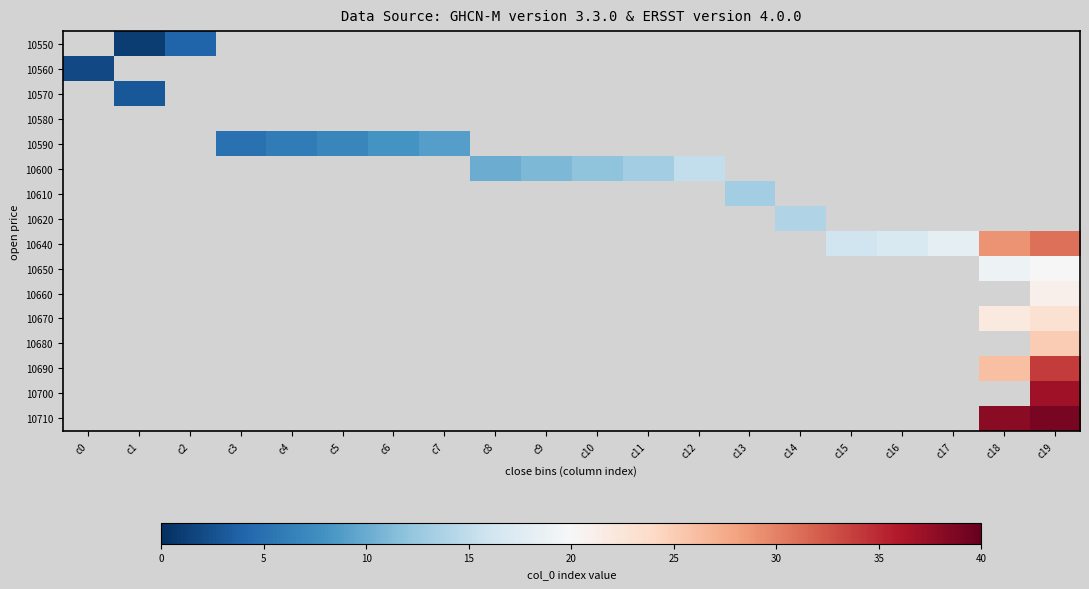

How many series are shown in this chart?

16